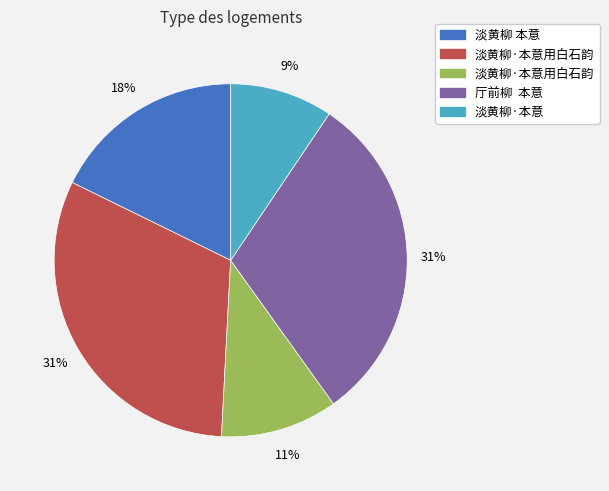

Does any single category account for the majority?

No